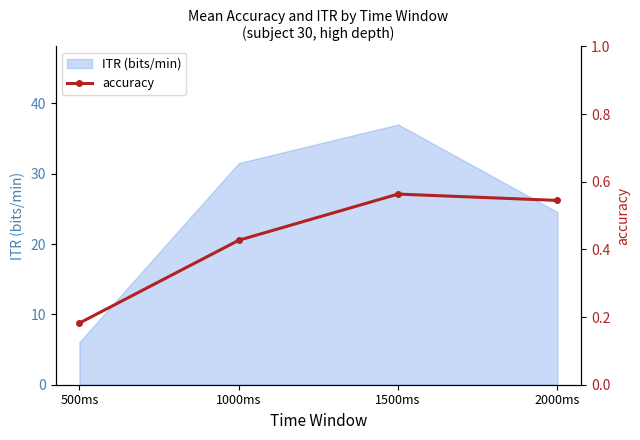

What is the label of the 1st point from the right?

2000ms